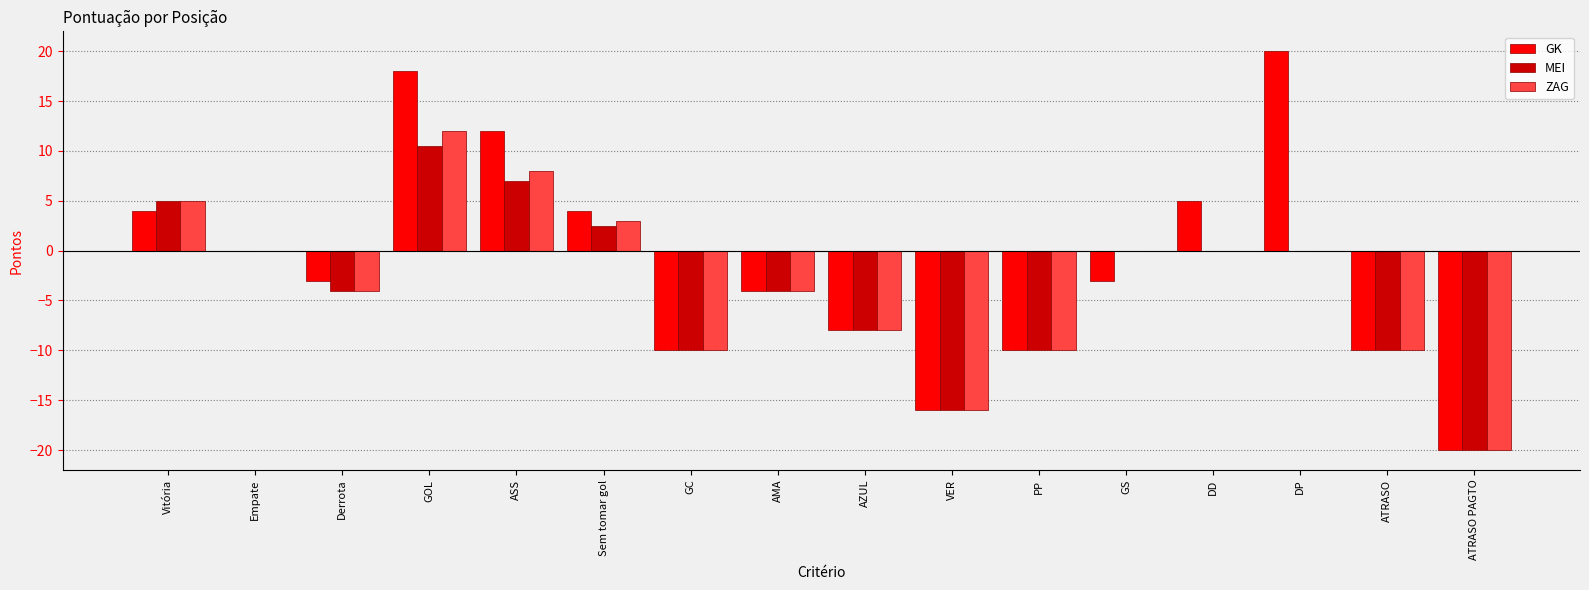

How many series are shown in this chart?

3